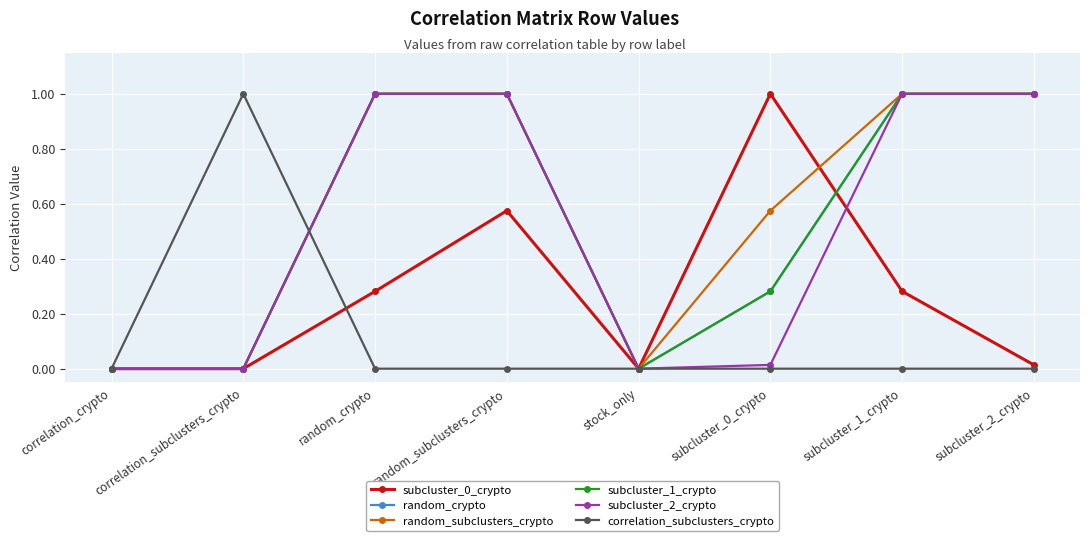

What is the maximum value for random_subclusters_crypto?

1.0